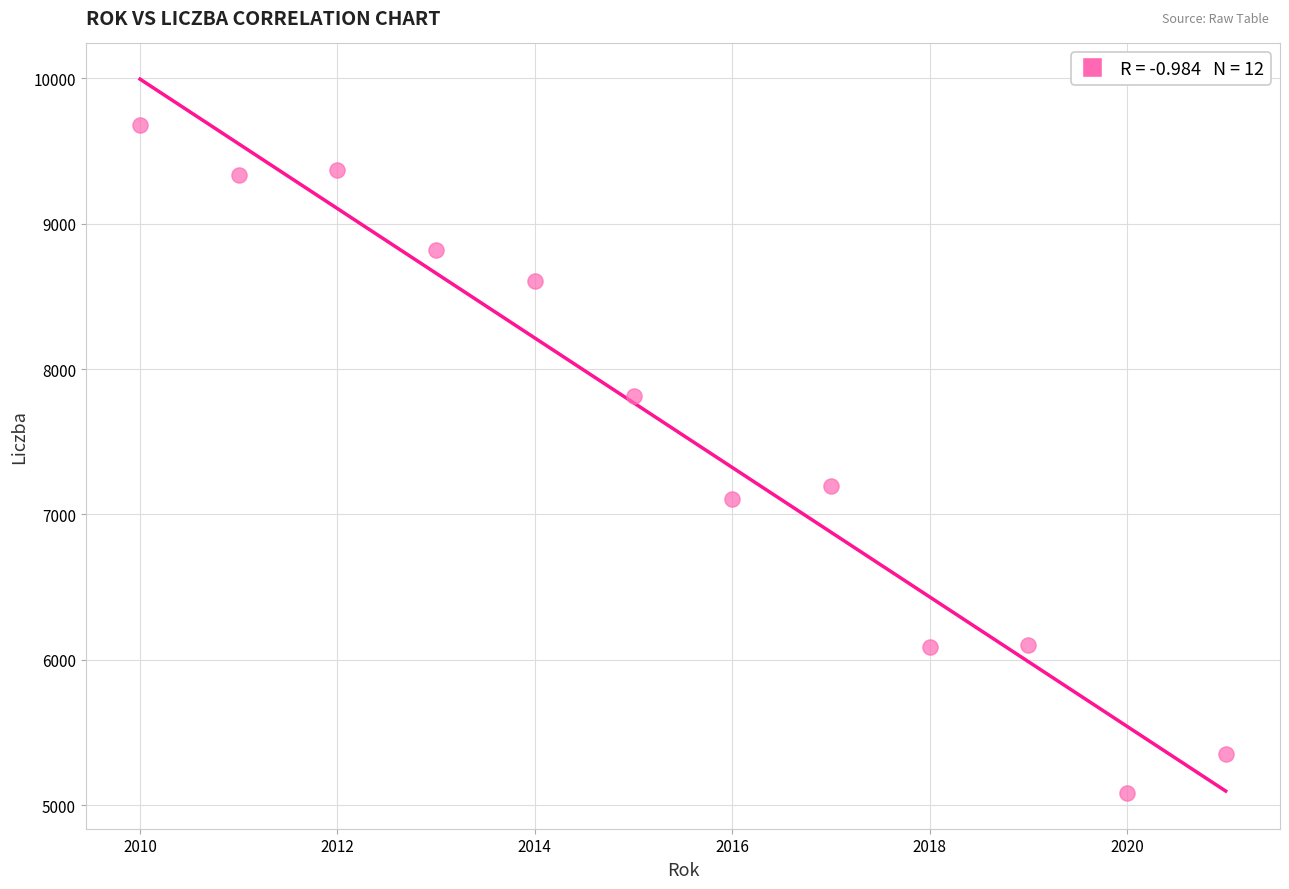

What is the average Y value?

7546